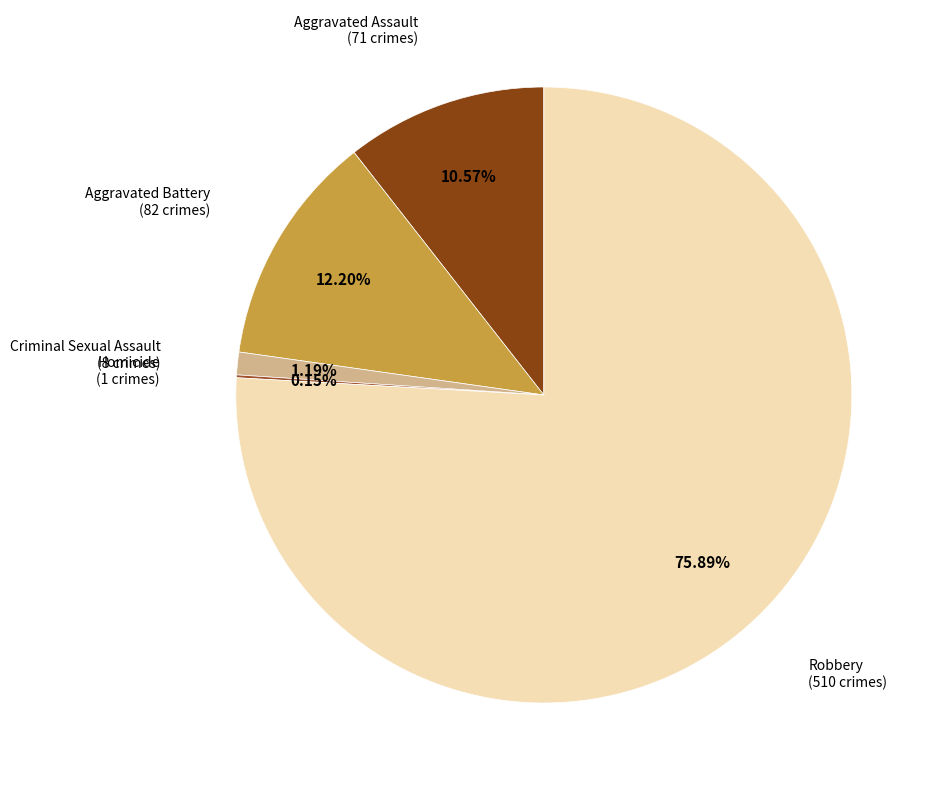

Which slice represents more than half of the pie?

Robbery